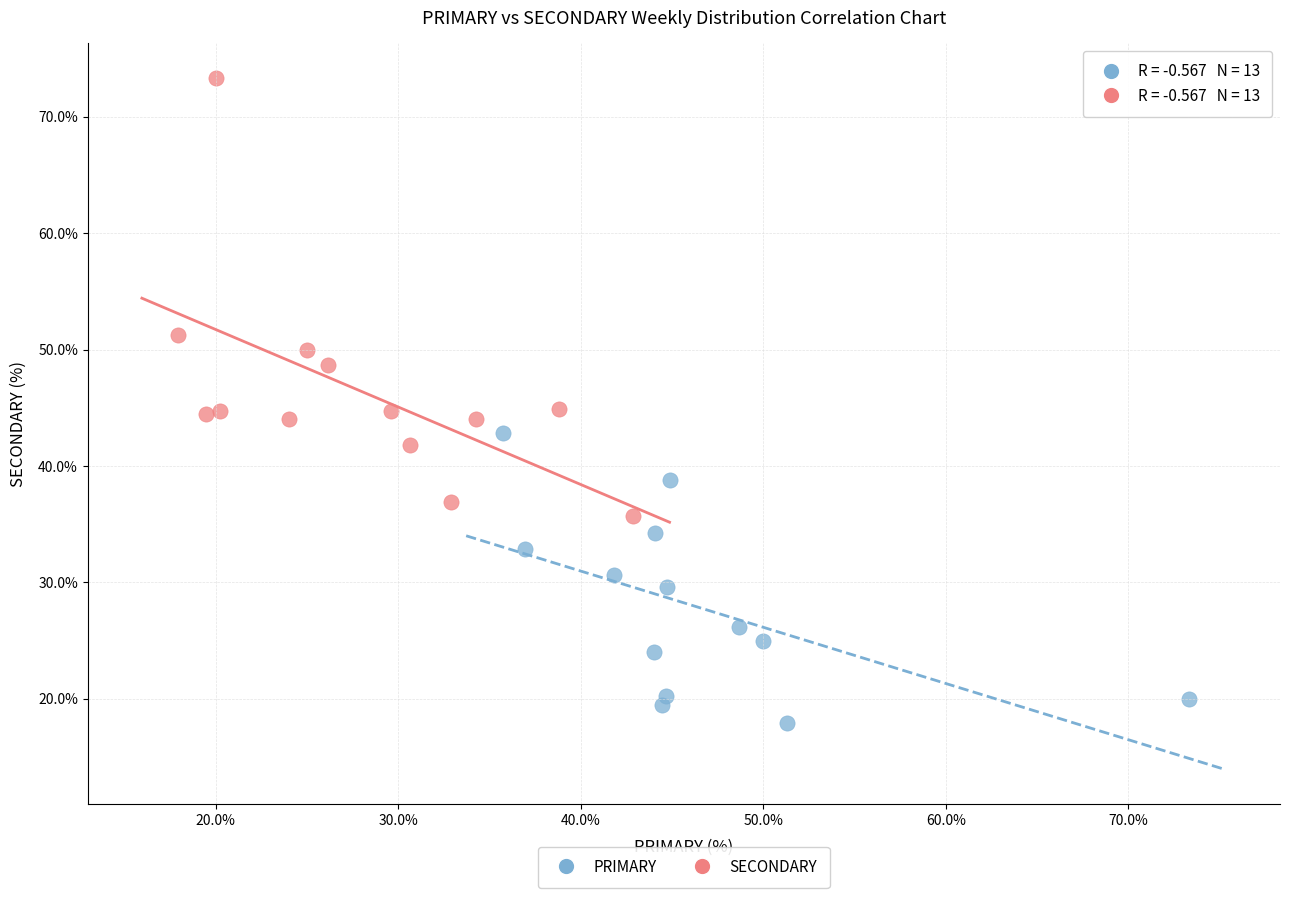

Which series contains the highest Y value?

SECONDARY